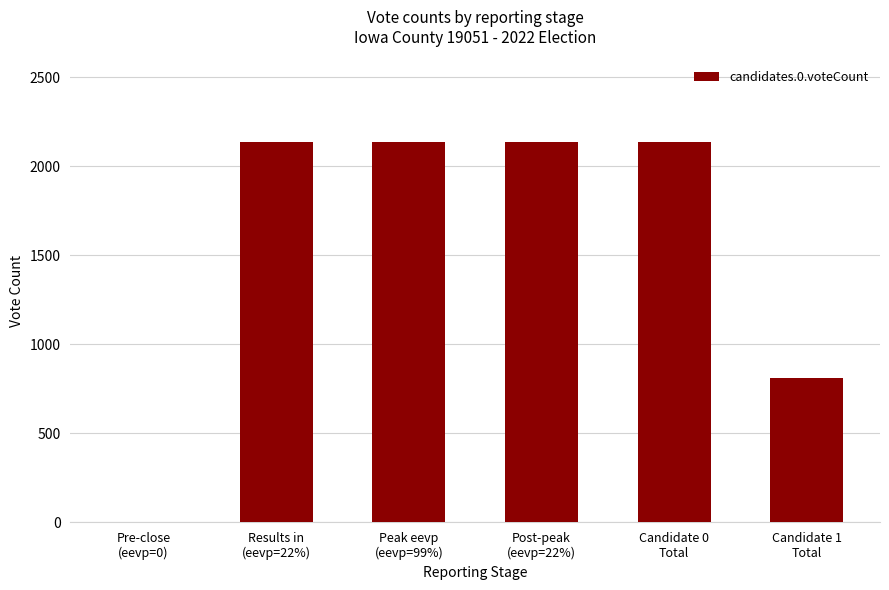

What is the maximum value shown in the chart?

2133